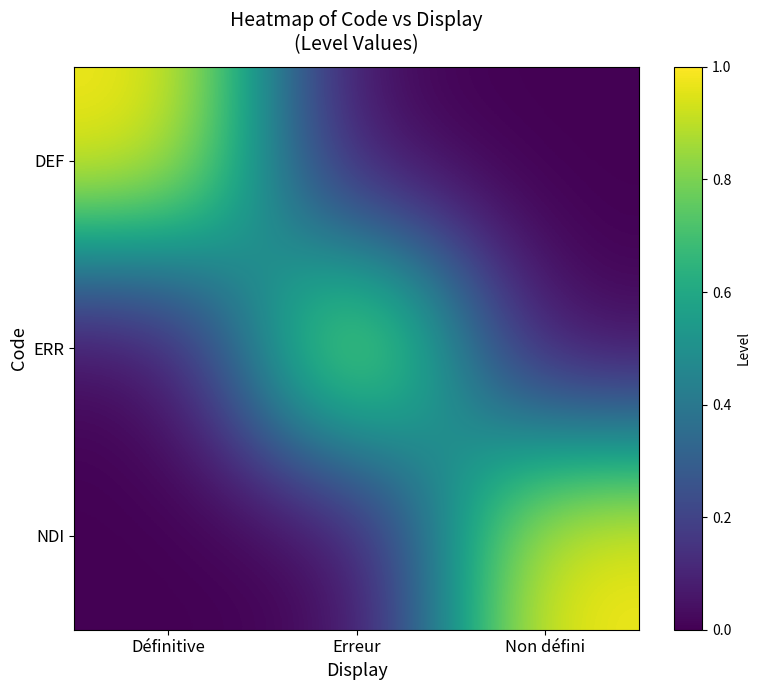

Between Non défini and Définitive, which is larger?

Définitive